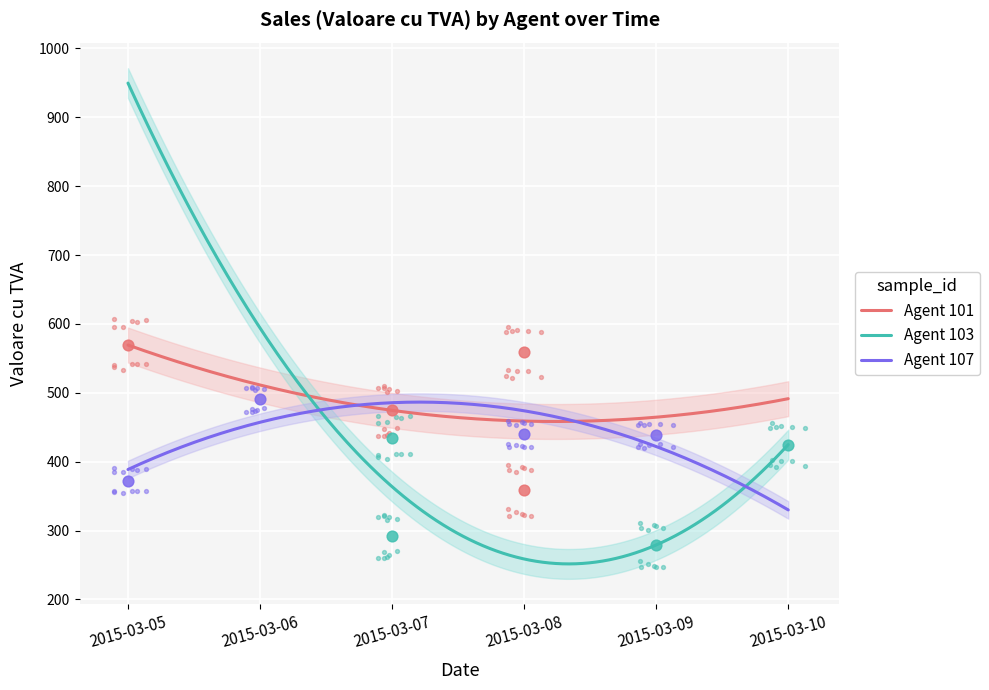

What is the highest value of the Agent 107 series?

486.5